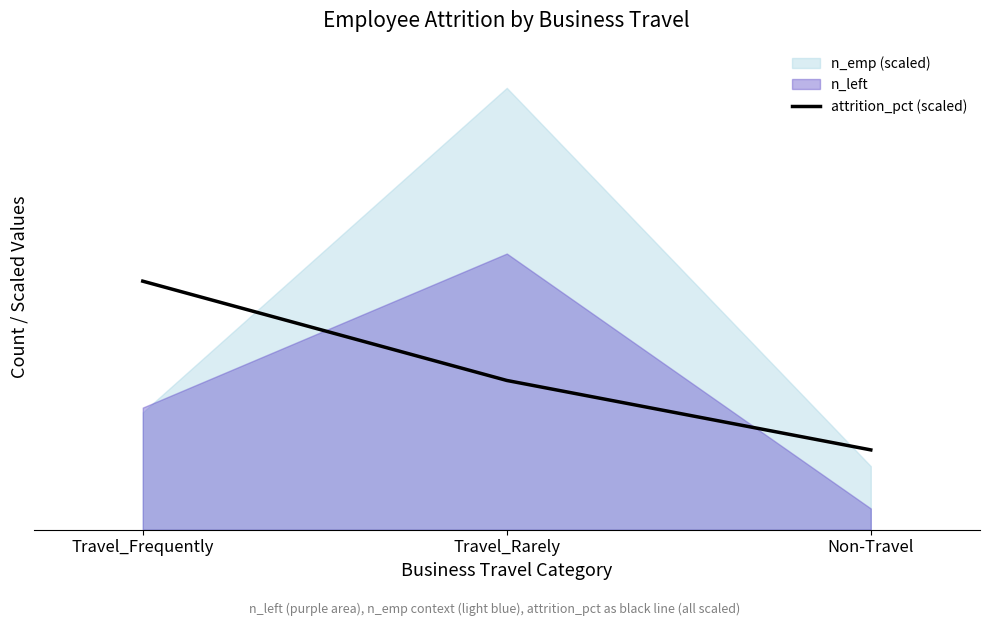

How many data points are less than 84?

1